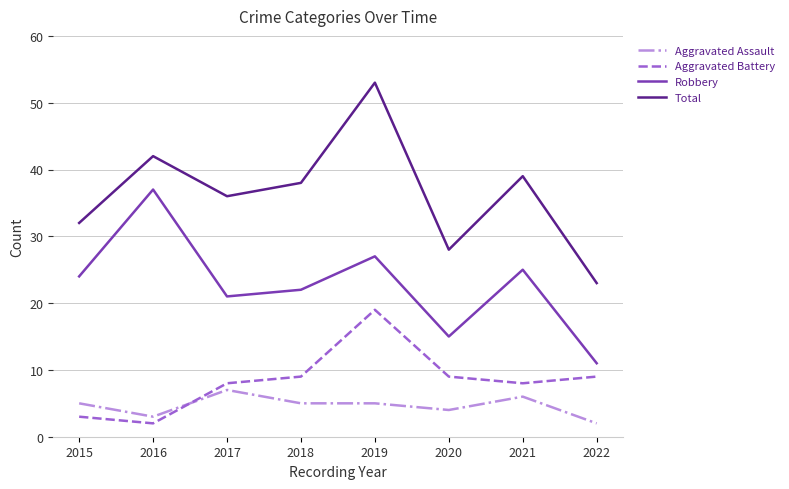

The value of Total at 2018 is 56. True or false?

False